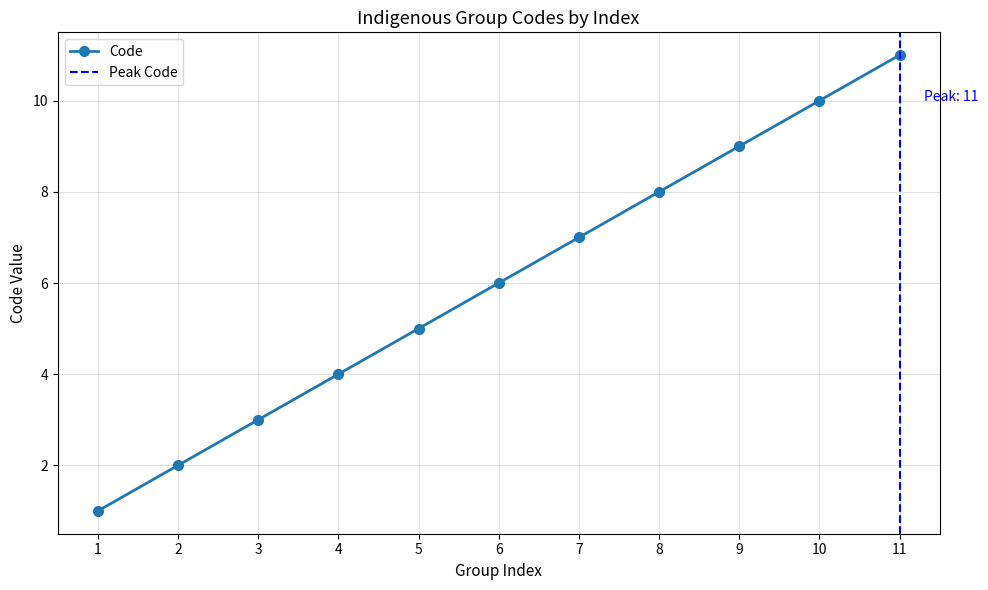

True or false: Code has more than 0 interior local peaks.

False